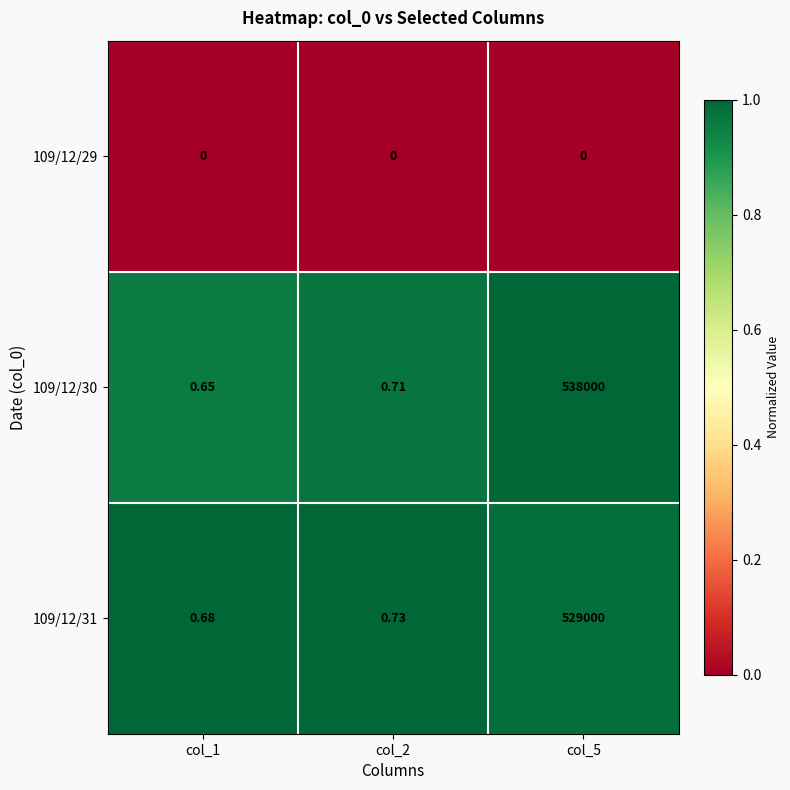

Which label corresponds to the largest value in the chart?

col_5